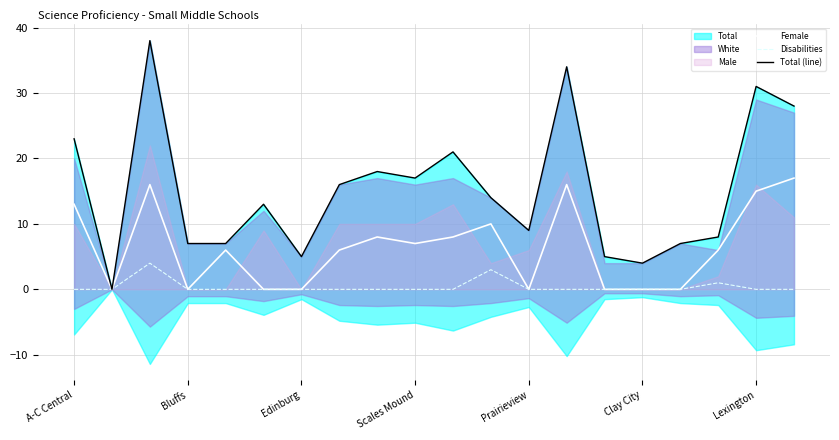

How many Female values are between 0 and 13?

16